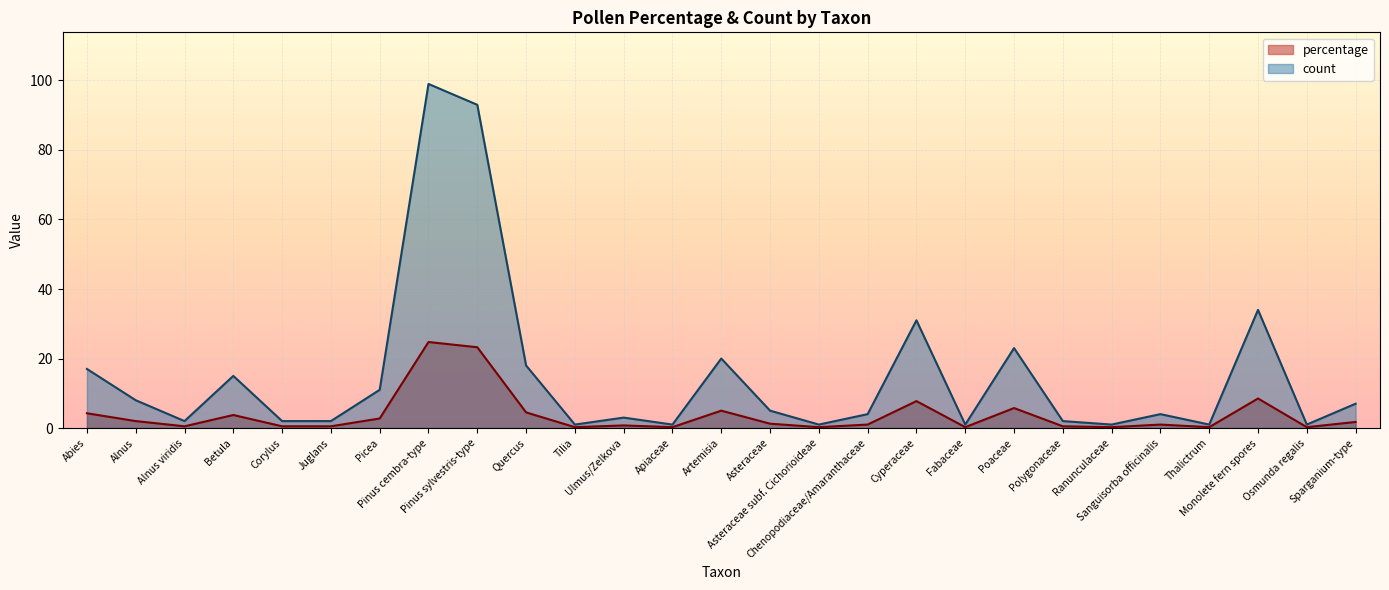

What is the spread (max minus min) of values at Ulmus/Zelkova?

2.2